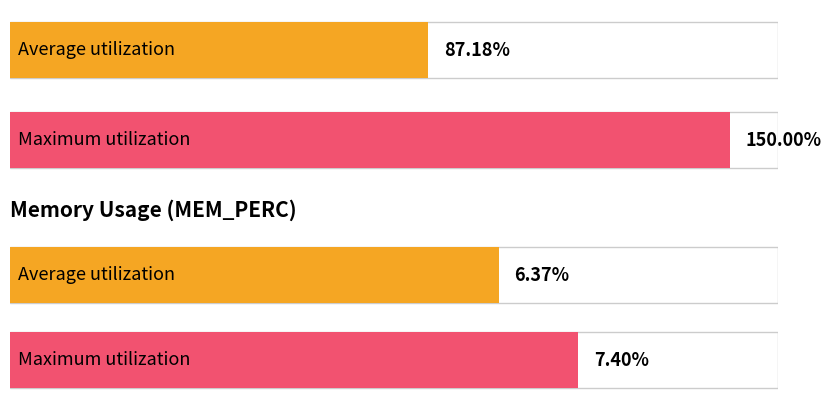

The value of CPU_PERC at 15 is 118.8. True or false?

False